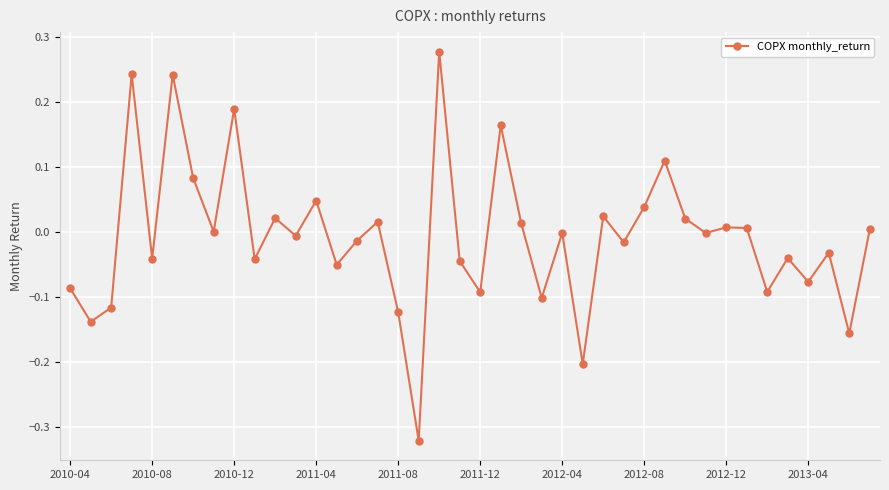

True or false: the data has more than 1 interior local peaks.

True